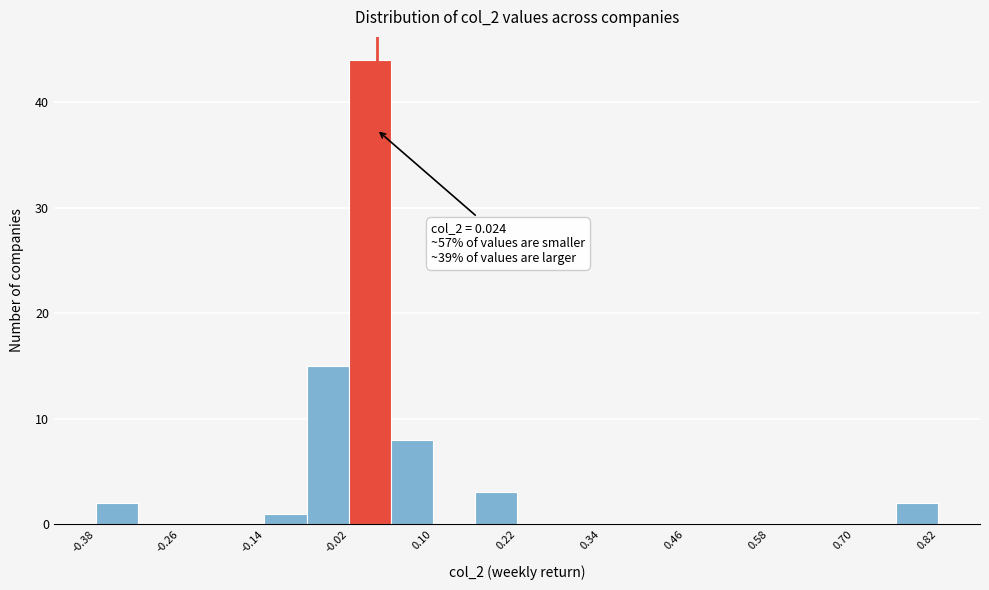

Read against the x-axis, roughly where is the centre of the tallest bar?

0.02